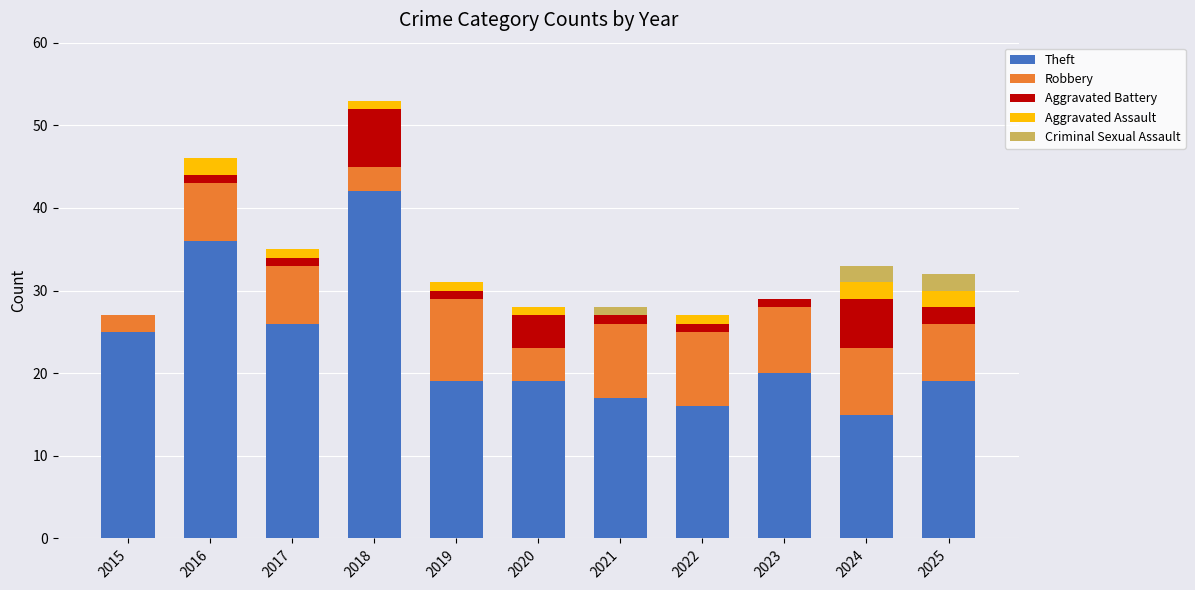

At which category is the sum across all series the highest?

2018